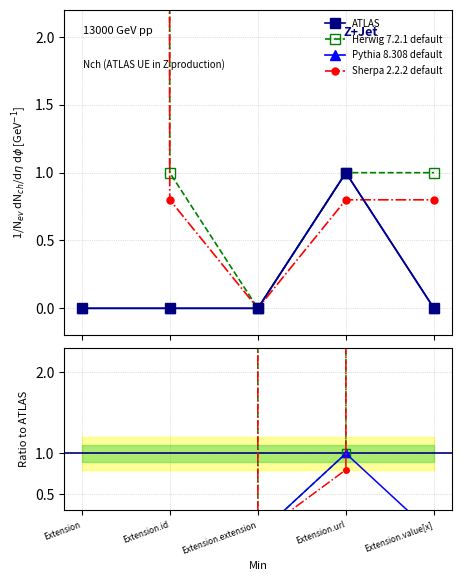

True or false: Sherpa 2.2.2 default has more than 0 interior local peaks.

False